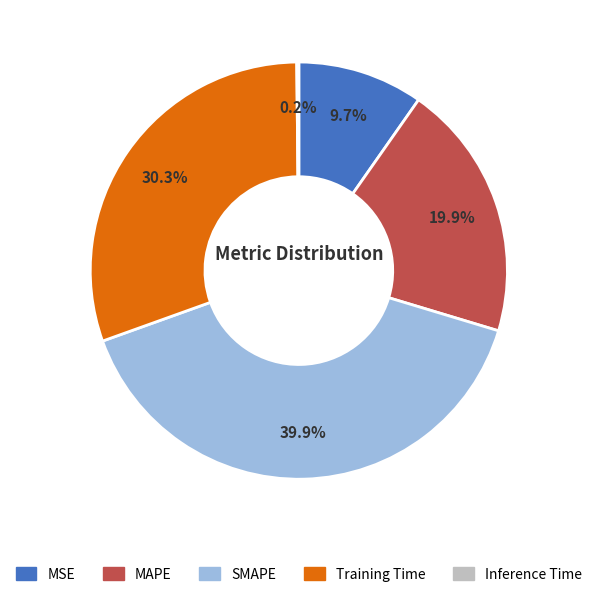

To the nearest percent, what is the average slice percentage?

20%